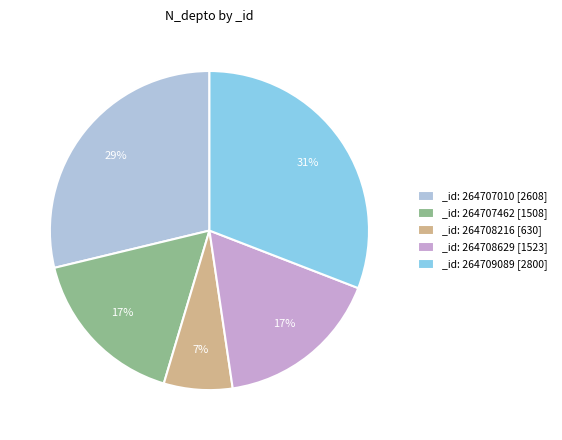

Does any single category account for the majority?

No